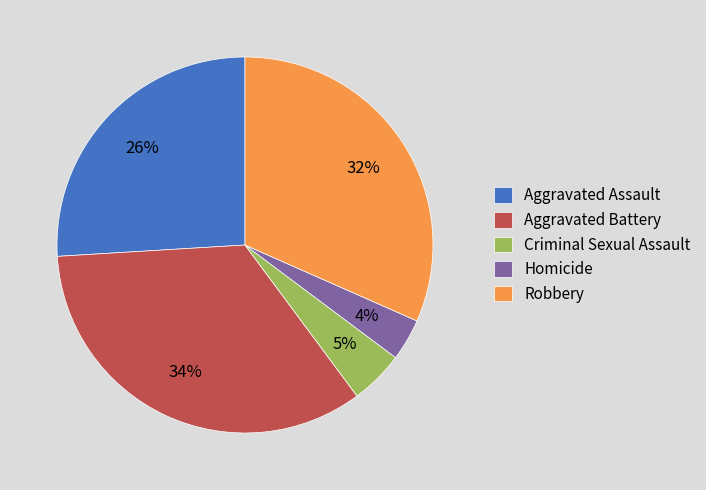

How many slices are in this pie chart?

5